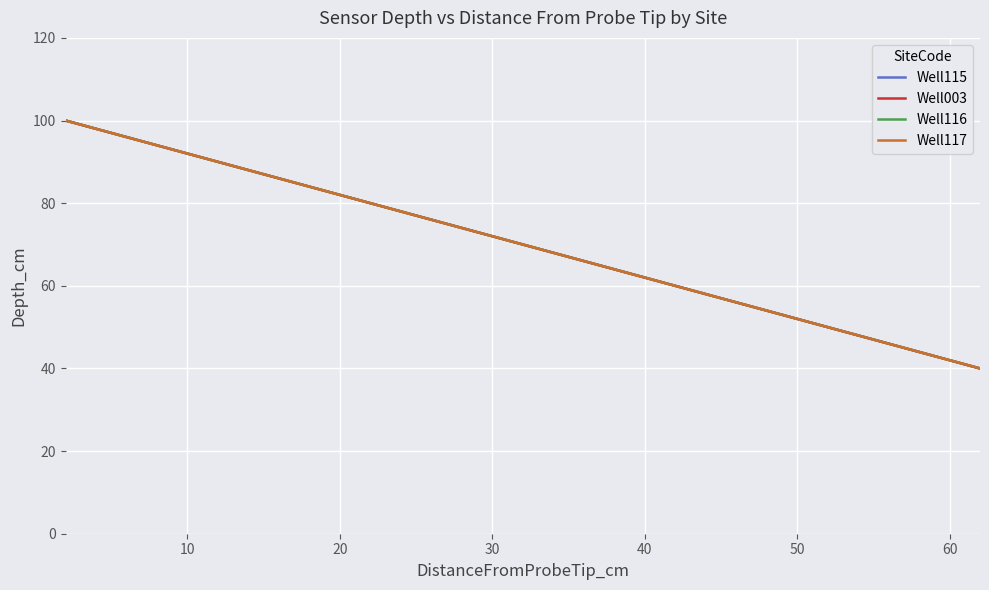

Does the chart have visible grid lines?

Yes